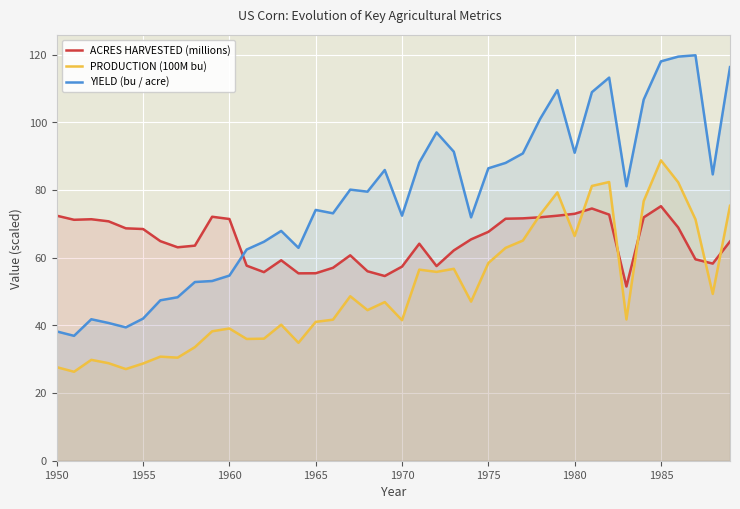

Which series has the widest spread of values?

YIELD (bu / acre)